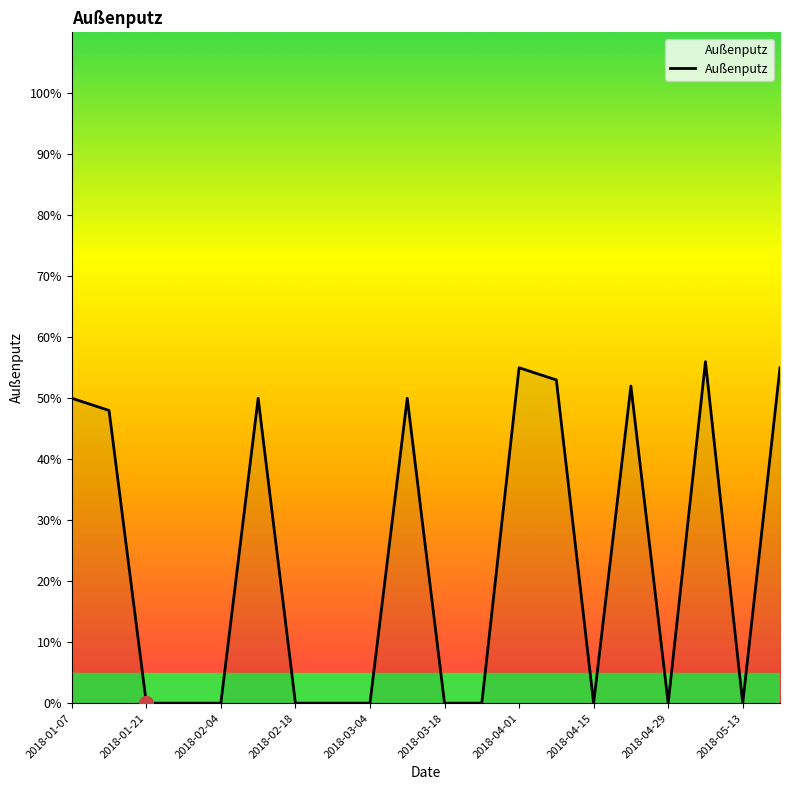

Is this an area chart (filled region under the line)?

Yes